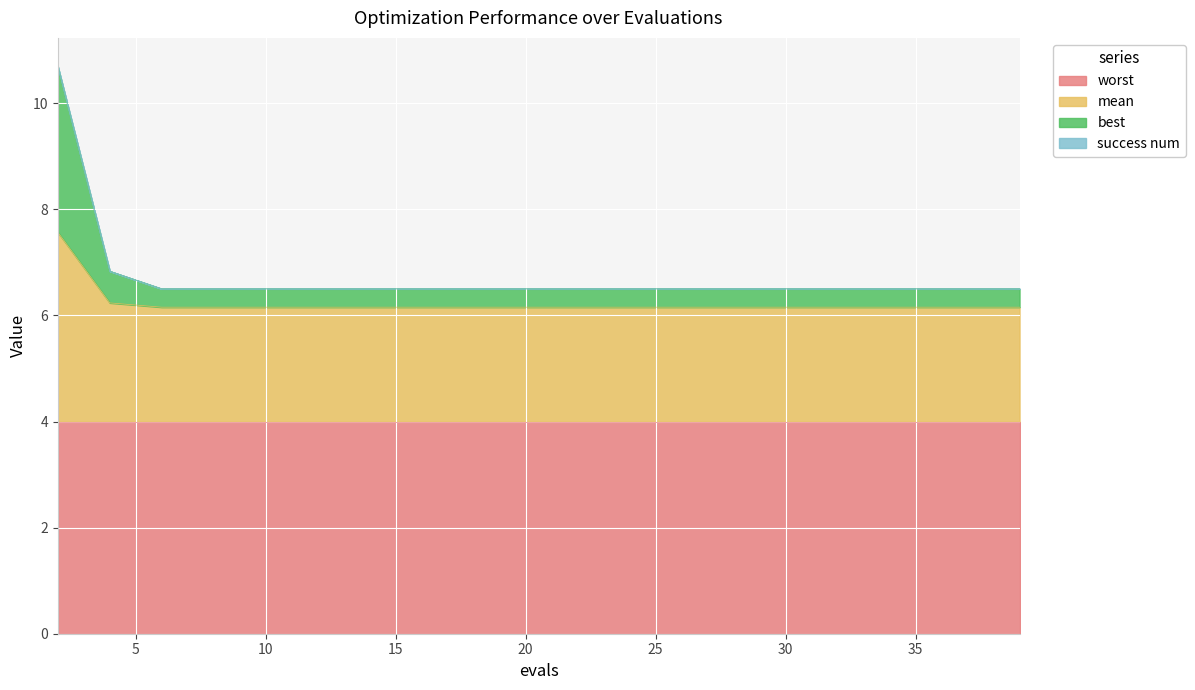

What is the total value across all series at 20?

6.5